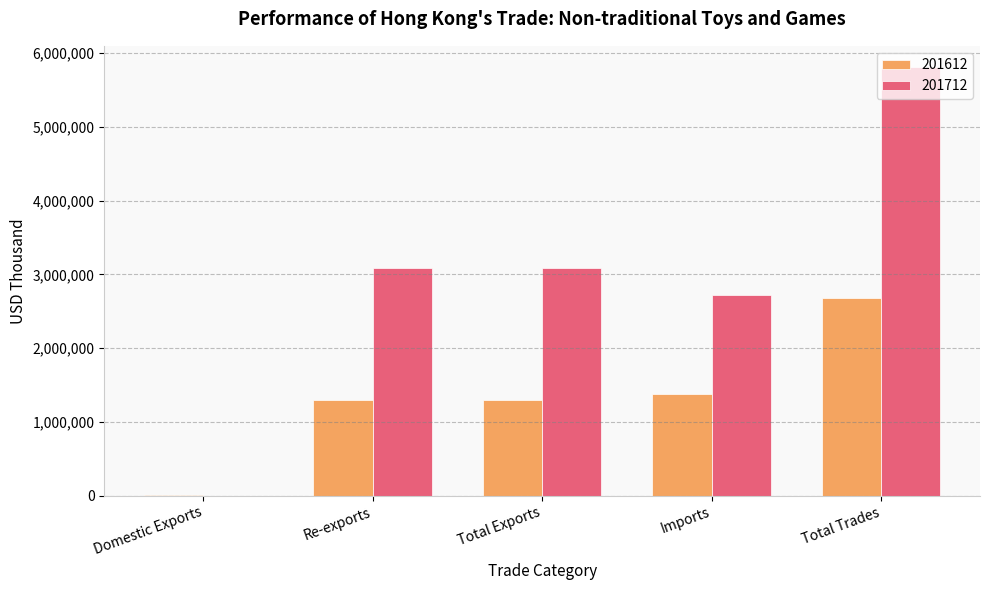

Which category has the highest value in the 201612 series?

Total Trades